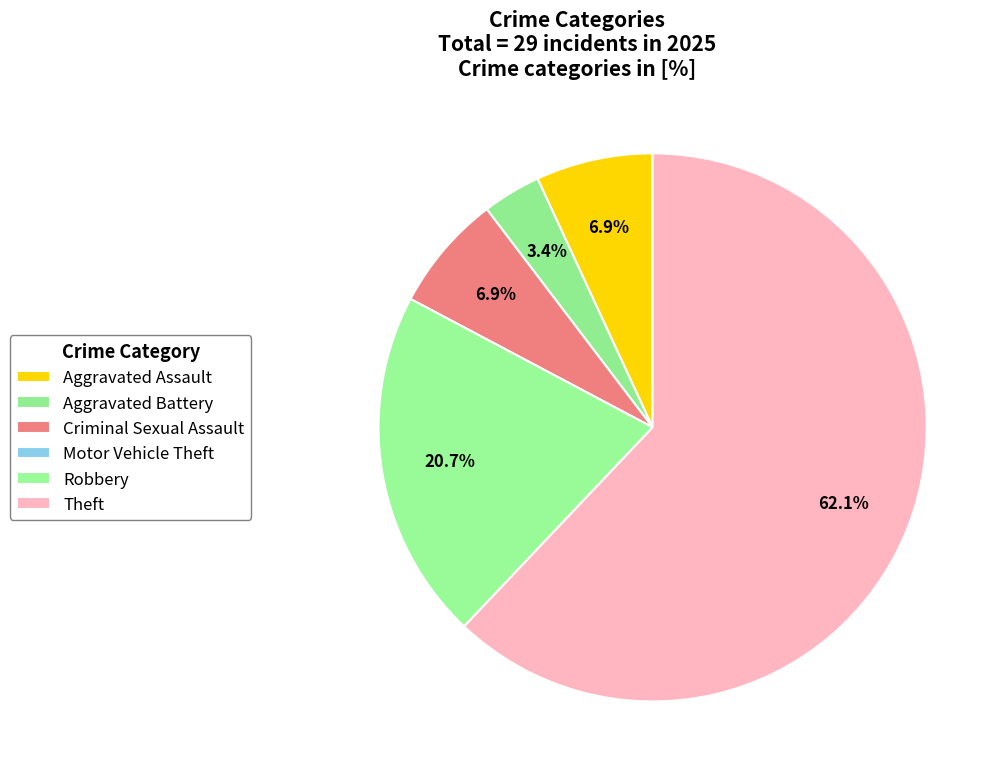

Is it true that Robbery is 21% of the pie?

True